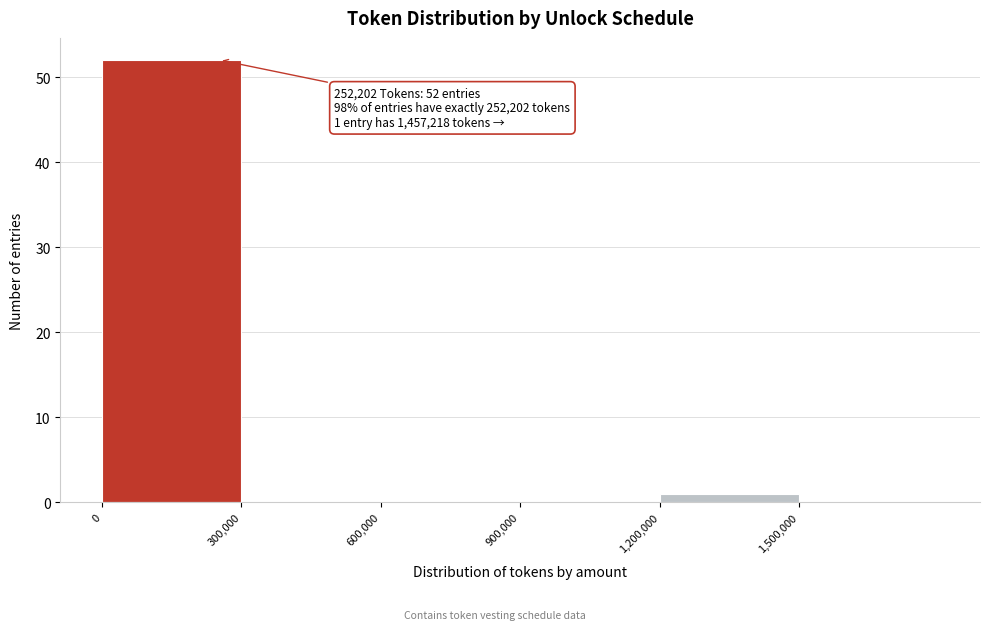

Which range on the x-axis has the tallest bar?

0 to 300000